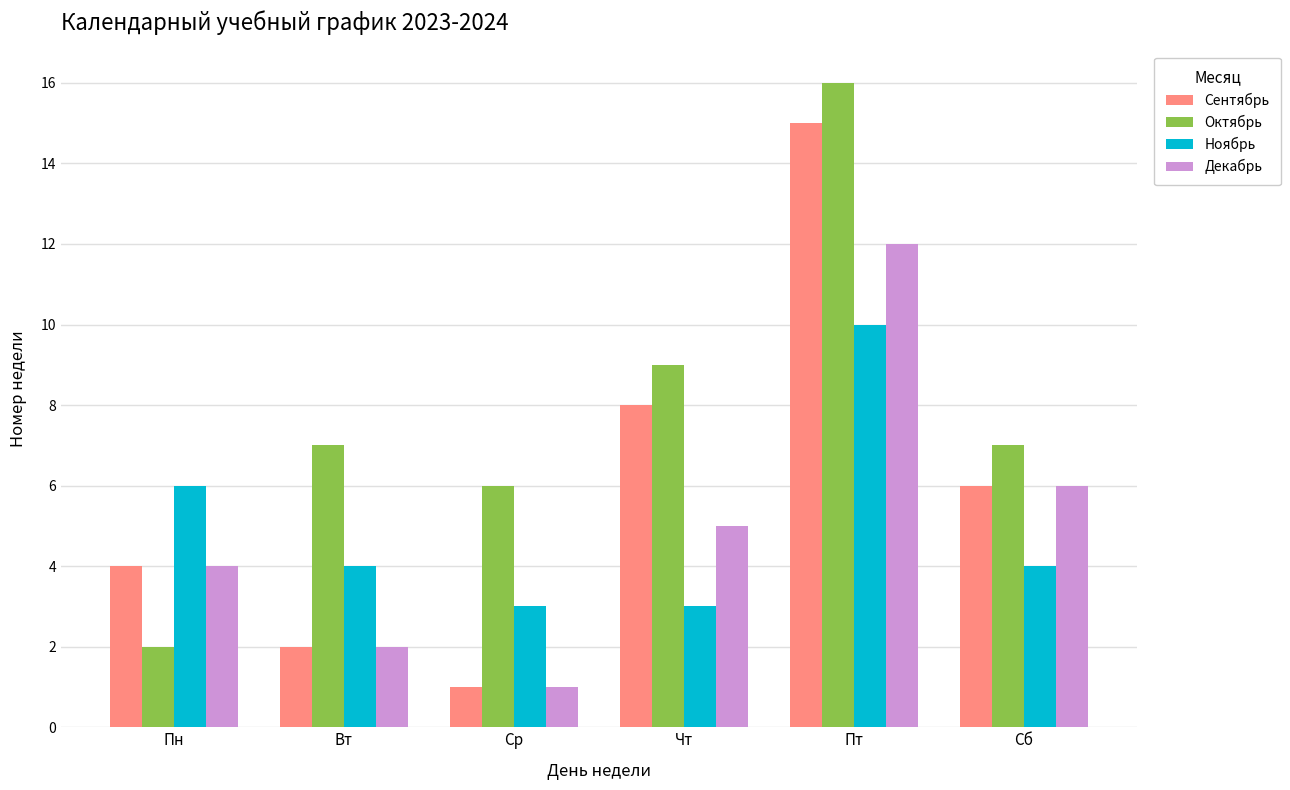

At which category does the chart reach its peak across all series?

Пт